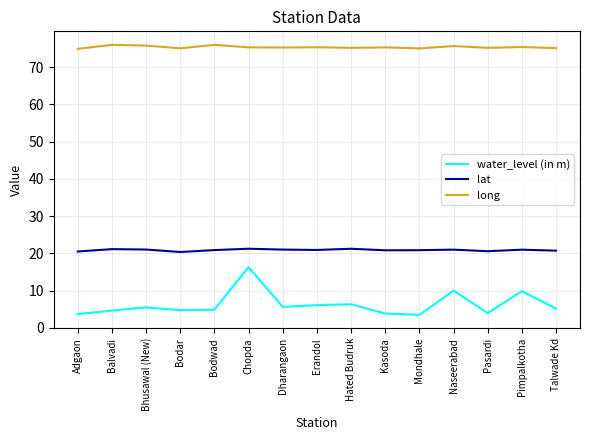

Which series has the largest range (max minus min)?

water_level (in m)